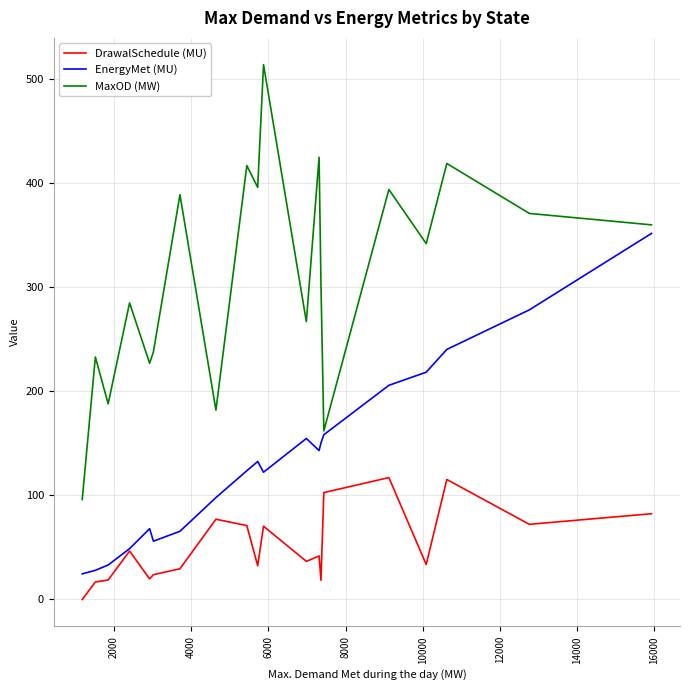

True or false: MaxOD (MW) and DrawalSchedule (MU) intersect in this chart.

False